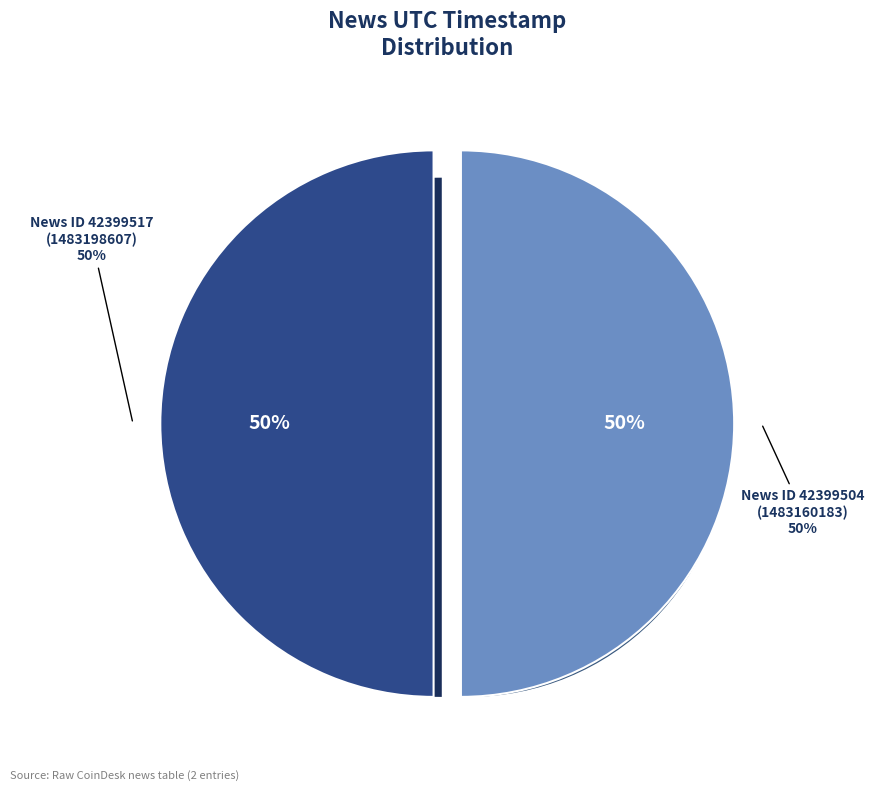

Approximately how many times larger is the value at 42399504 compared to 42399517?

1.0